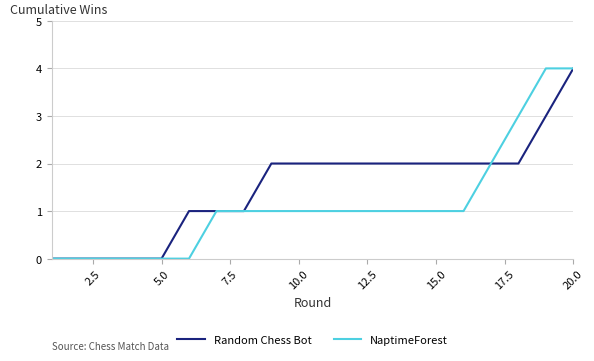

Which series has the largest total across all categories?

Random Chess Bot